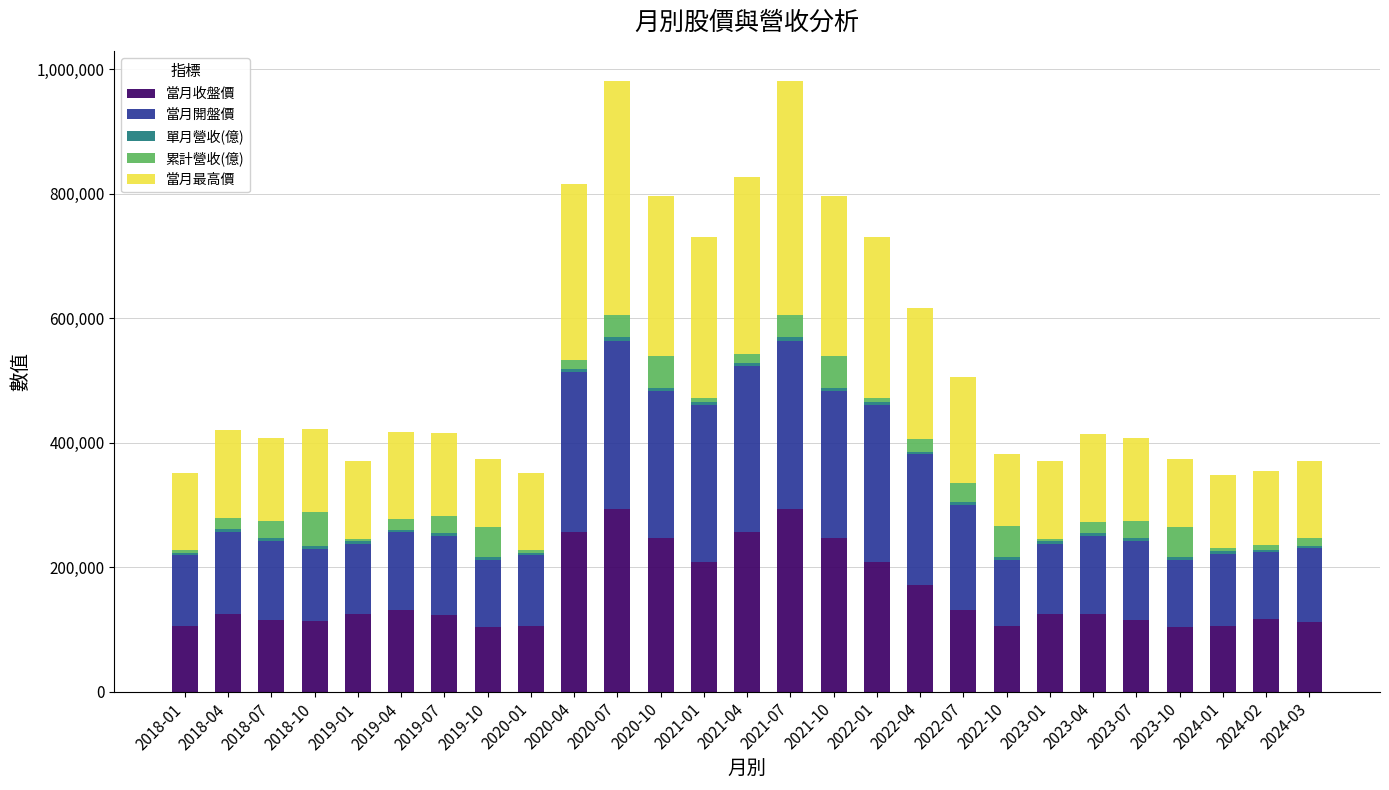

What is the average value of the 當月收盤價 series?

158363